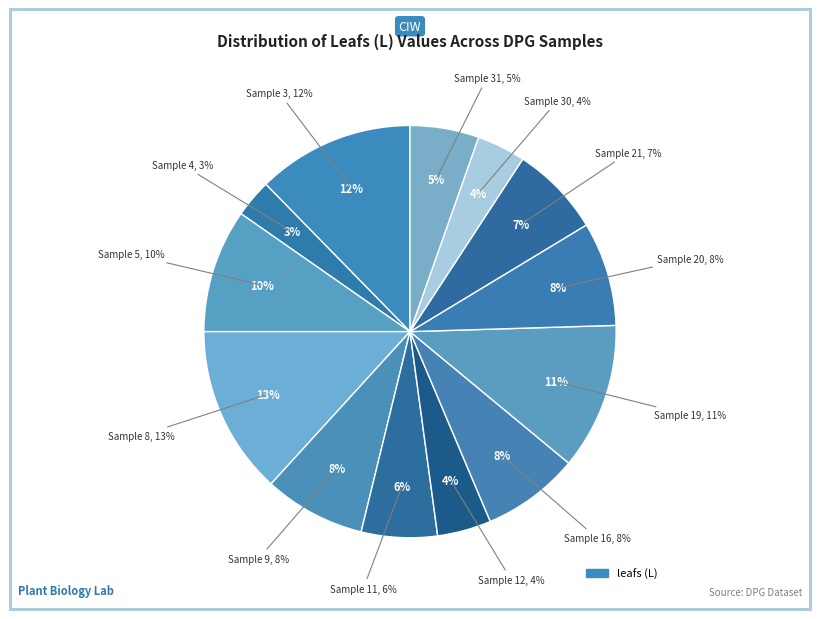

Does 19 account for over 50% of the chart?

No